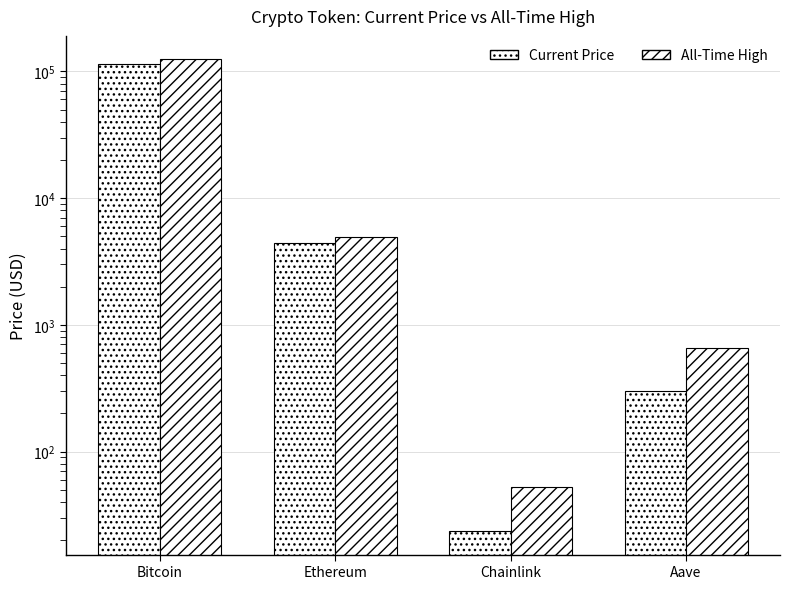

What is the value of the Current Price bar at the 1st from the left?

114563.0